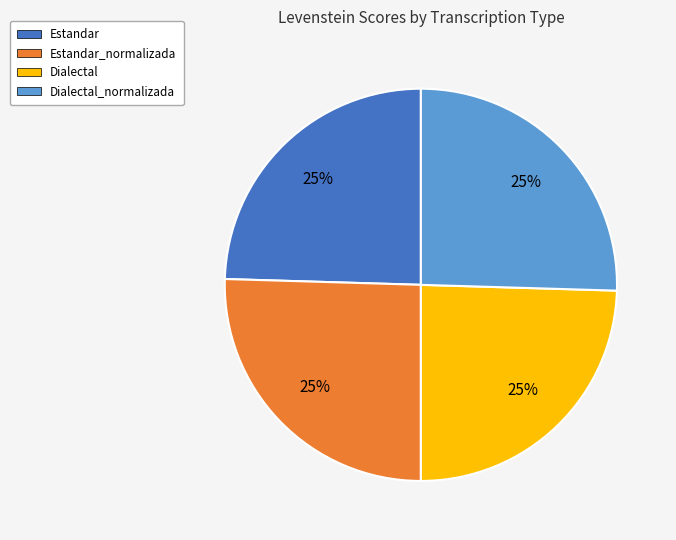

Does Estandar account for over 50% of the chart?

No